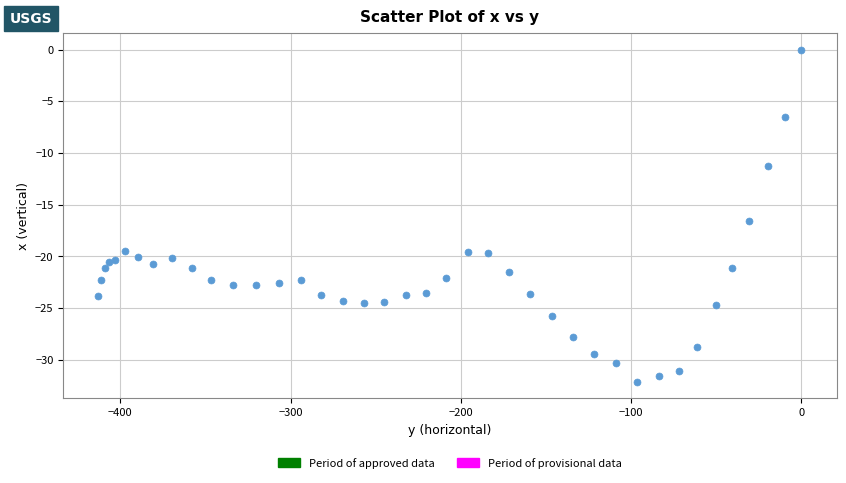

What Y value in the scatter plot is closest to -16?

-16.6